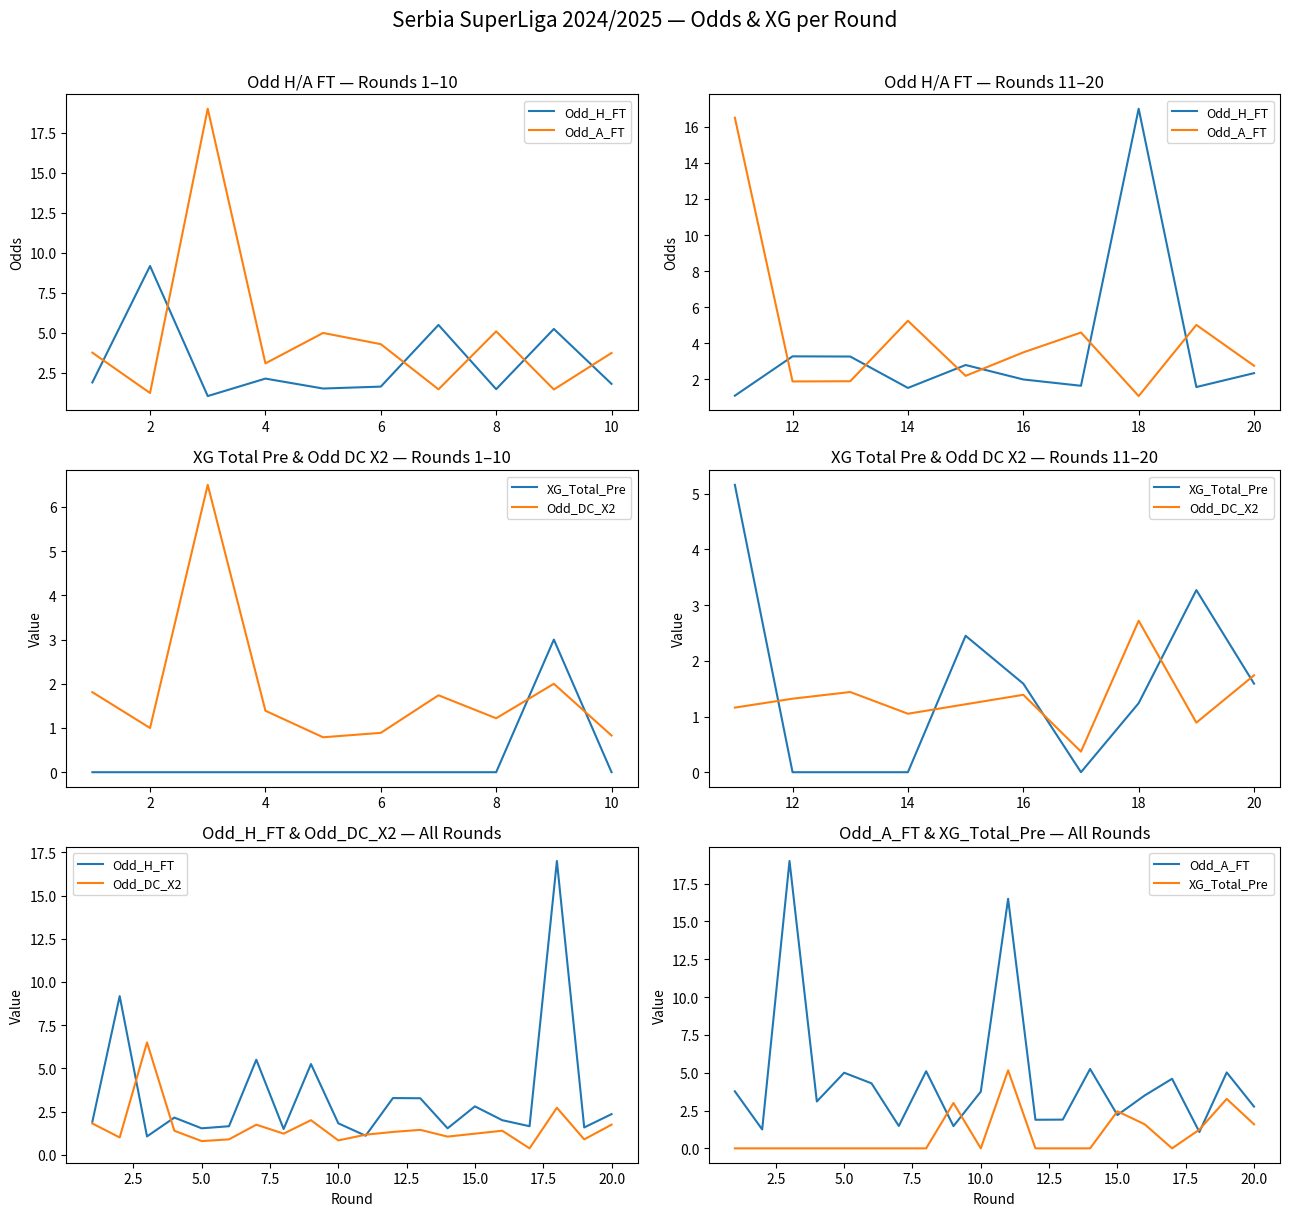

Is it true that Odd_H_FT equals 1.2 at 6?

False